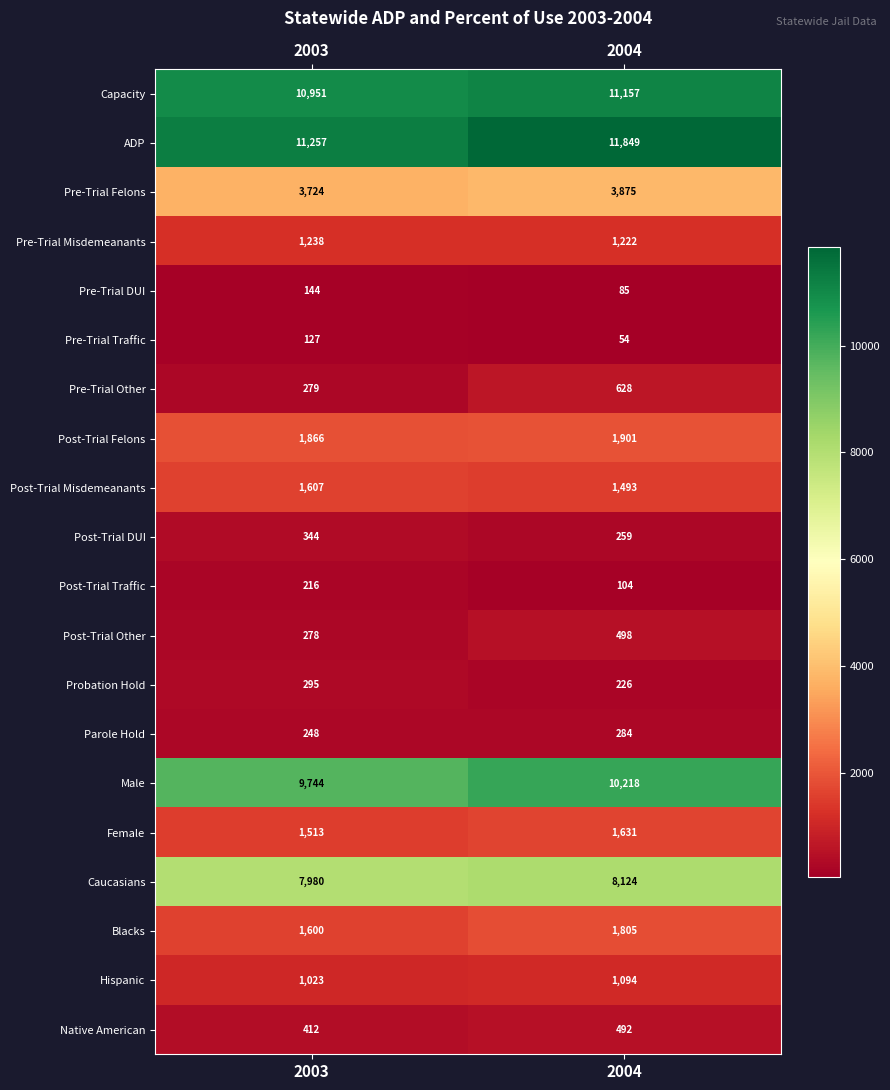

What is the difference between the Pre-Trial Misdemeanants values at 2003 and 2004?

16